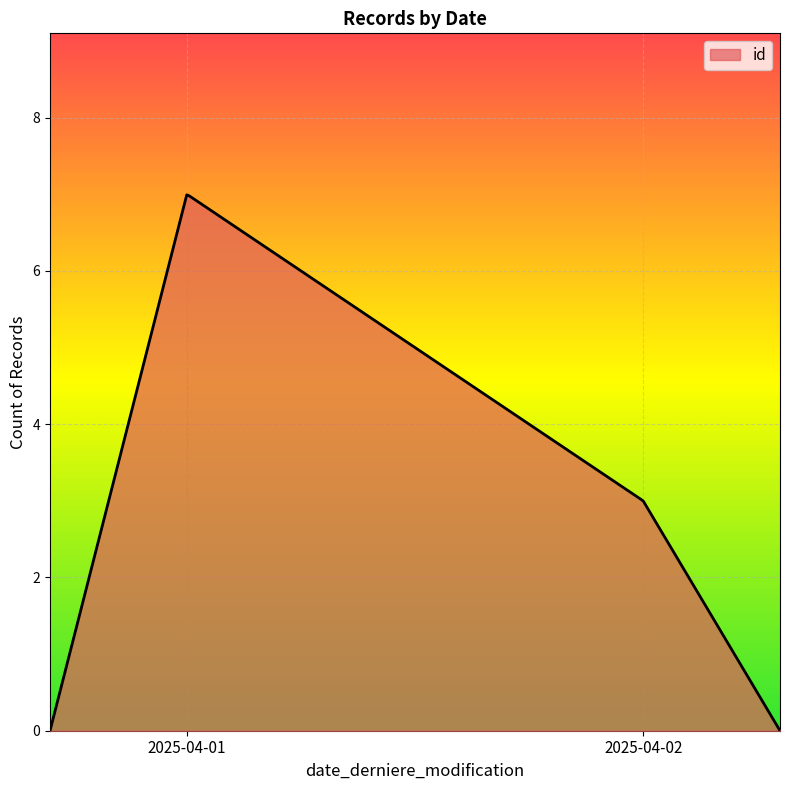

What is the difference between the maximum and minimum values?

7.0